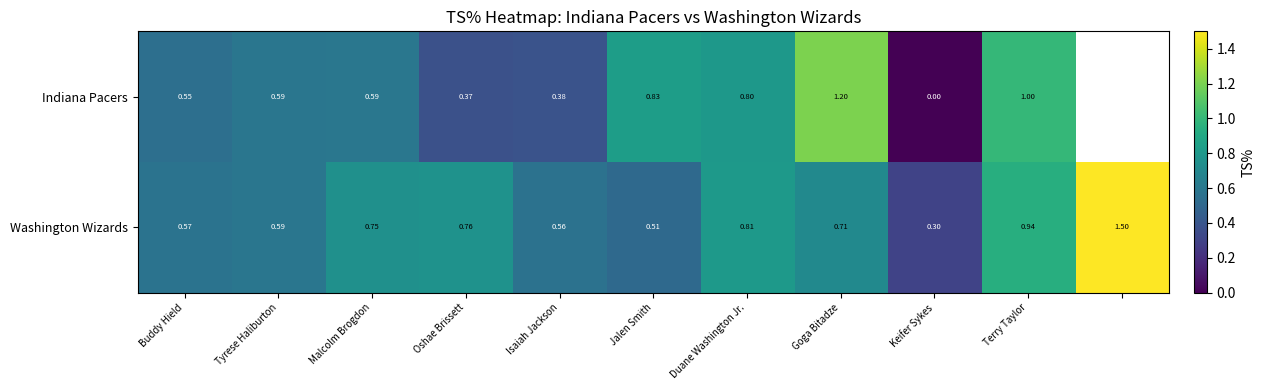

Is it true that Washington Wizards equals 1.3 at Duane Washington Jr.?

False